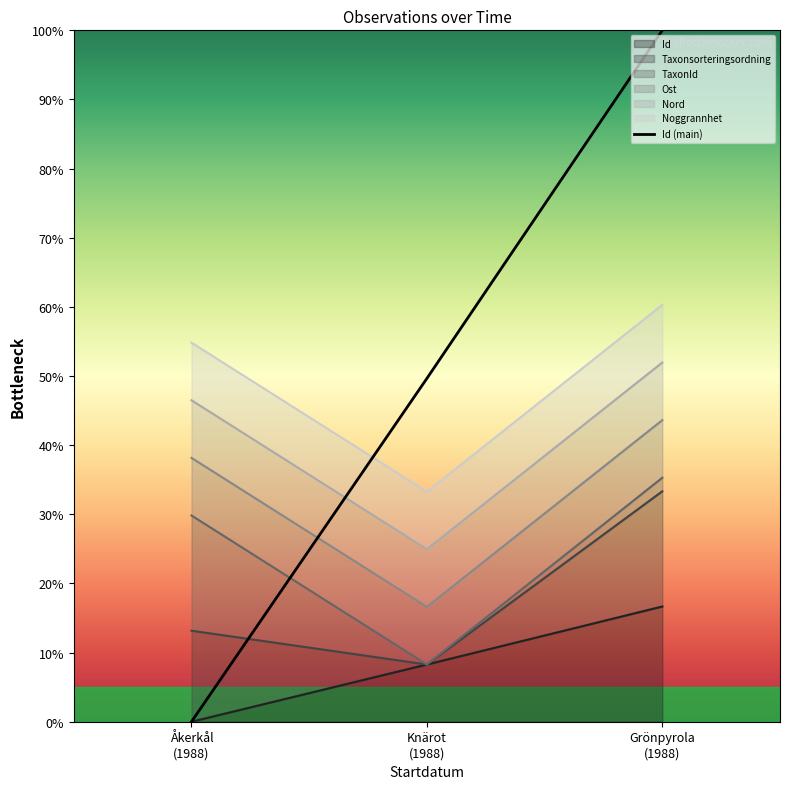

What is the difference between the maximum and minimum values?

100.0